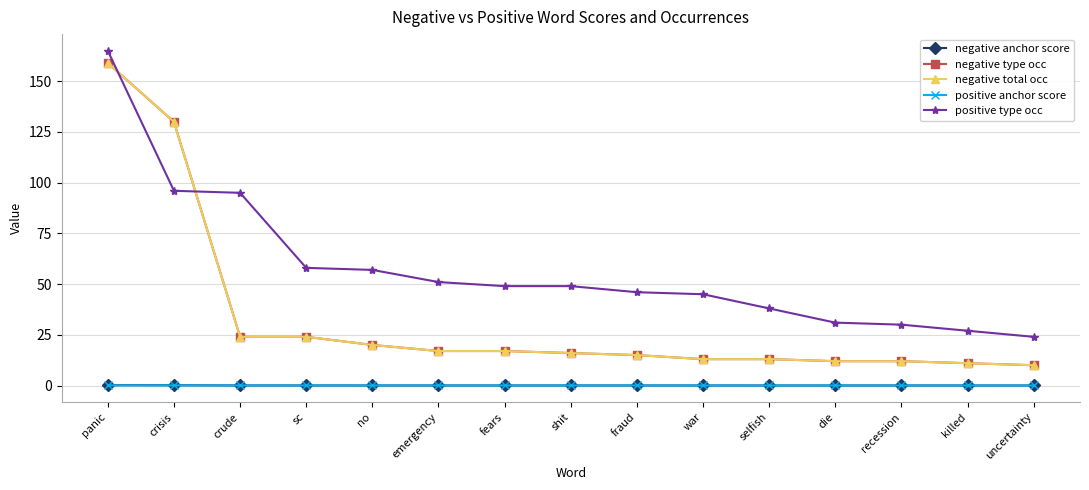

What is the sum of all positive type occ values?

861.0